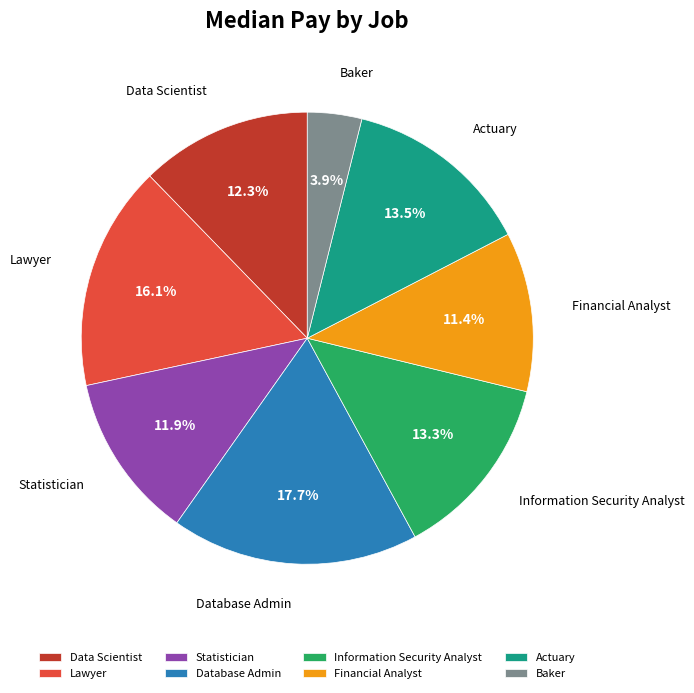

Which category has the smallest portion of the pie?

Baker